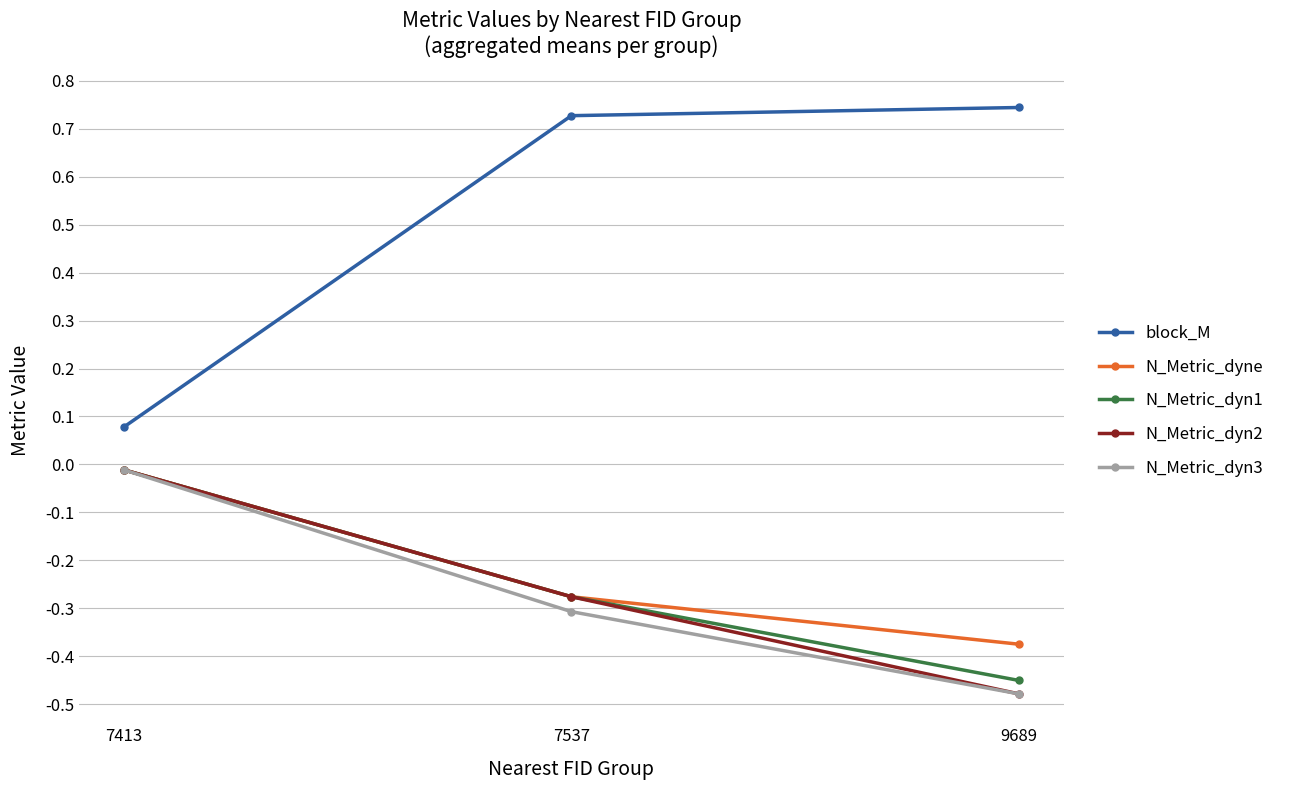

Rank the categories by N_Metric_dyn2 value from lowest to highest.

9689, 7537, 7413